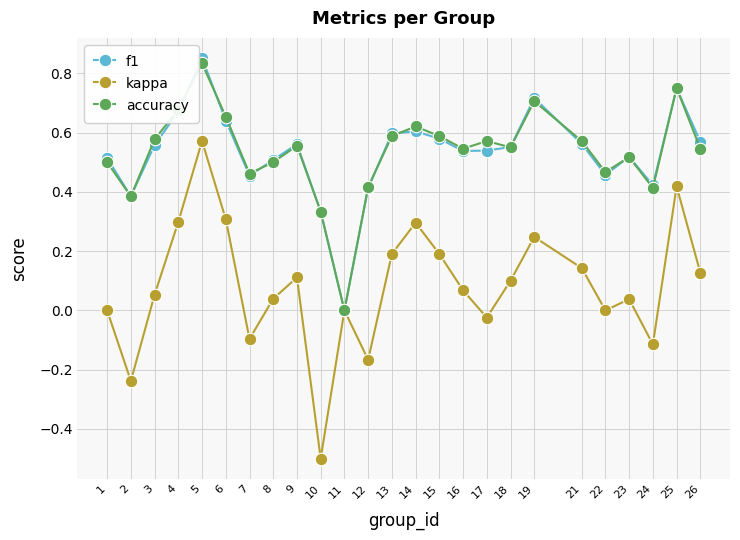

Which label corresponds to the largest value in the chart?

5